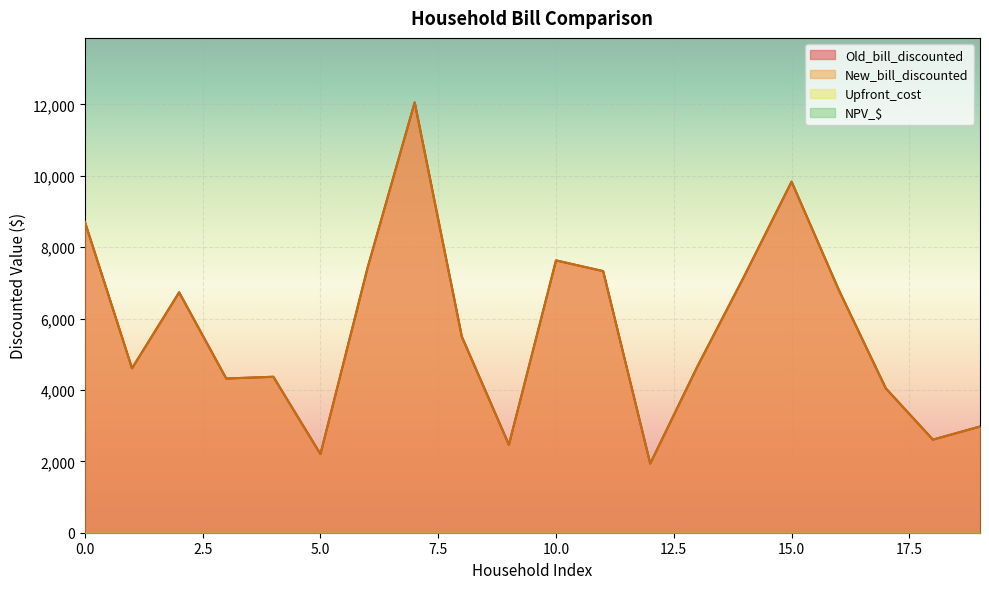

What is the total value across all series at 10?

15260.2